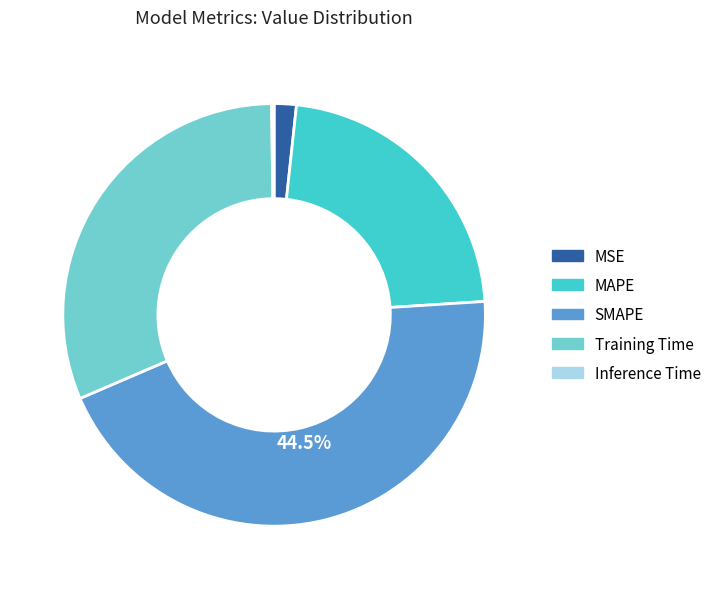

What is the largest slice in the pie chart?

SMAPE